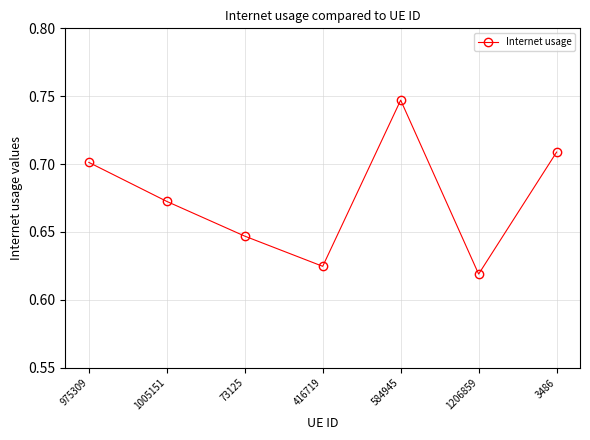

Rank the categories by value from lowest to highest.

1206859, 416719, 73125, 1005151, 975309, 3486, 584945